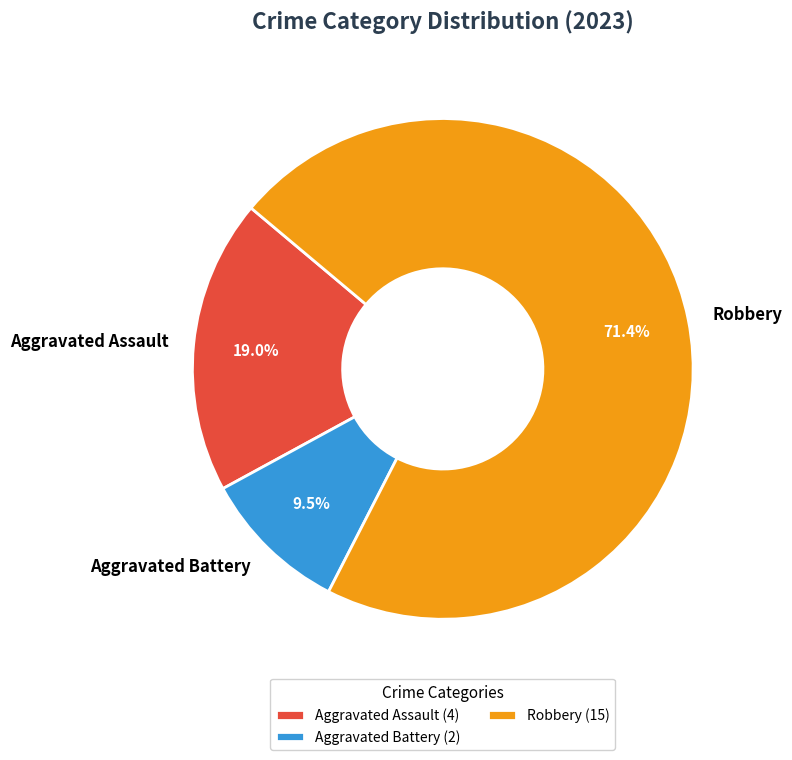

Which slice represents more than half of the pie?

Robbery